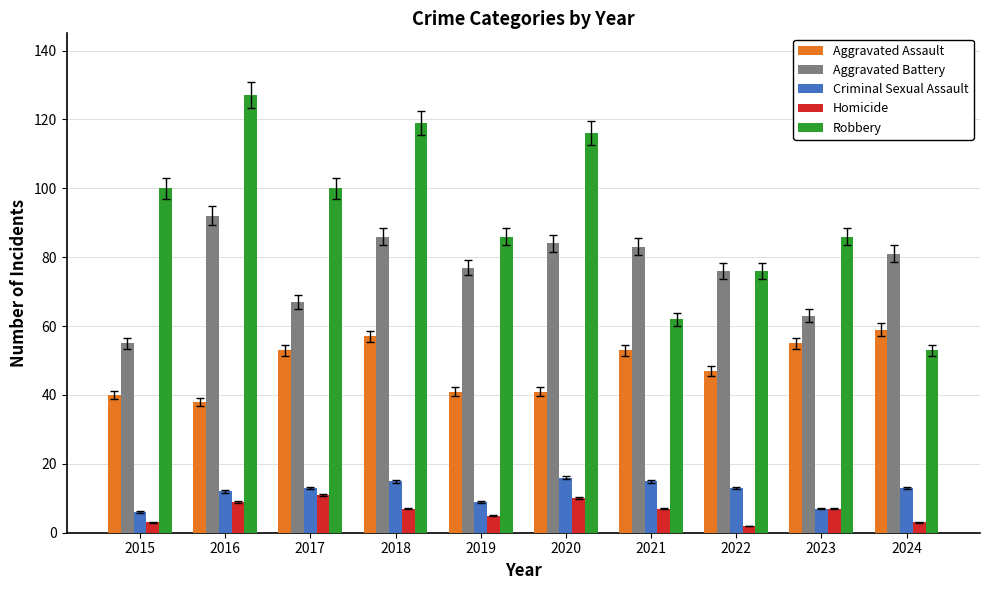

What is the difference between the Homicide values at 2022 and 2021?

5